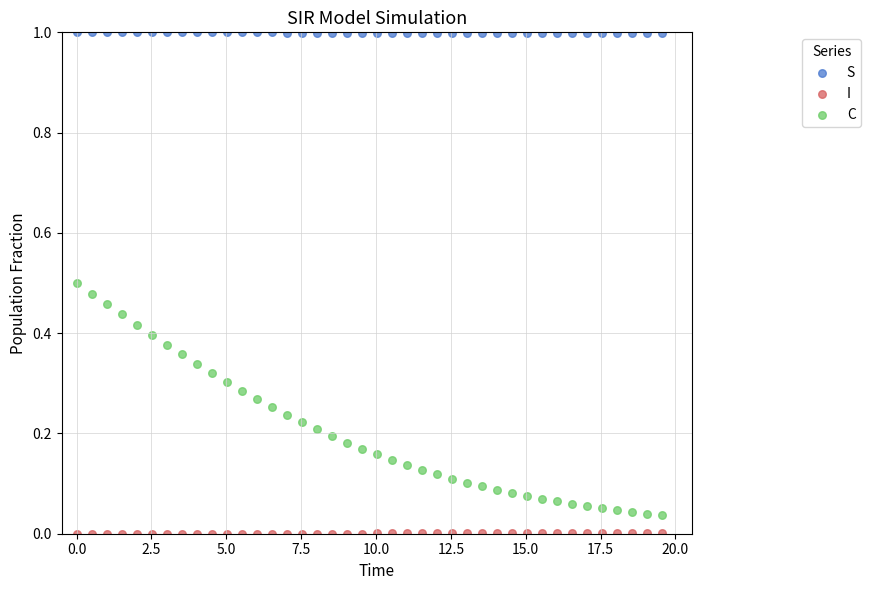

Across all data points, what is the range of Y values (max minus min)?

1.0